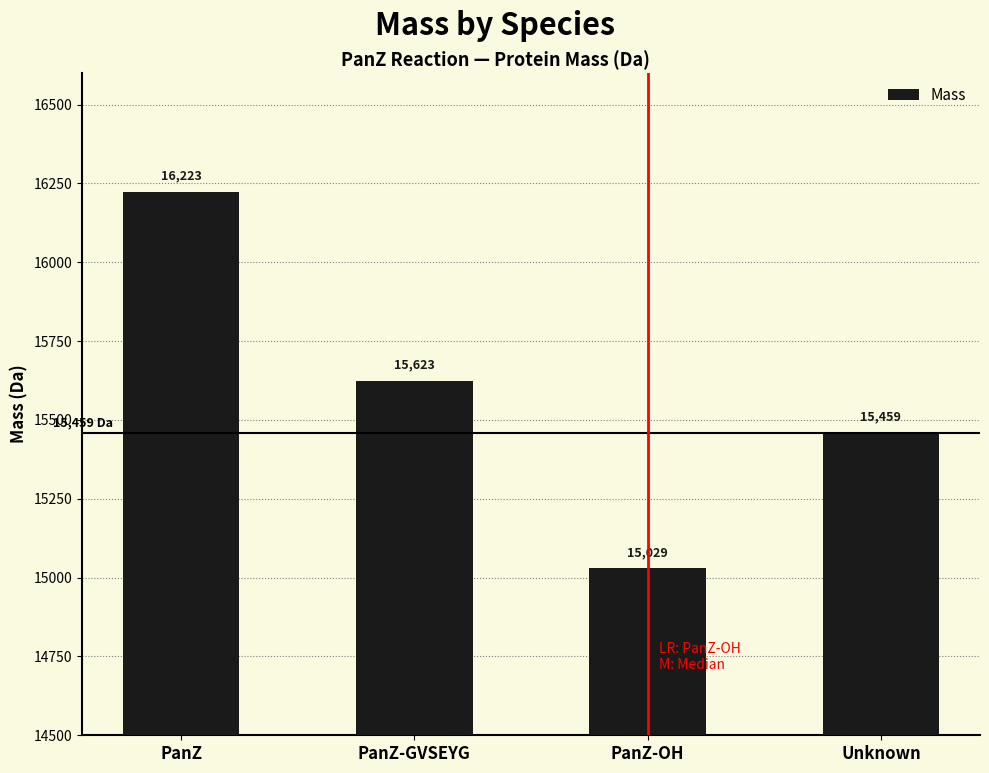

What is the label of the 3rd bar from the left?

PanZ-OH